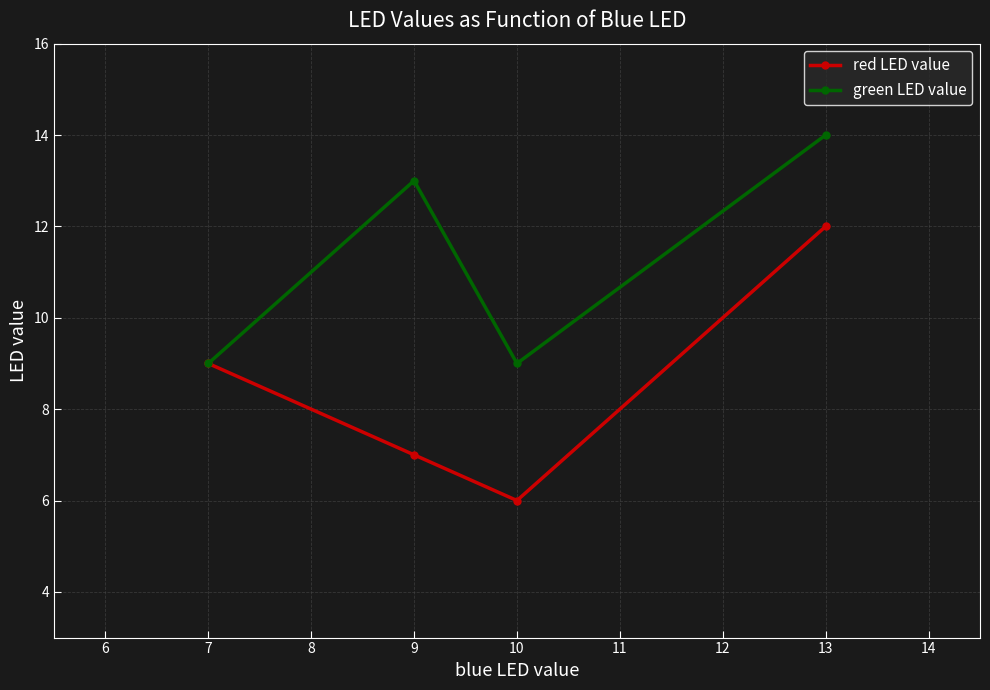

What is the difference between the maximum and minimum values in the red LED value series?

6